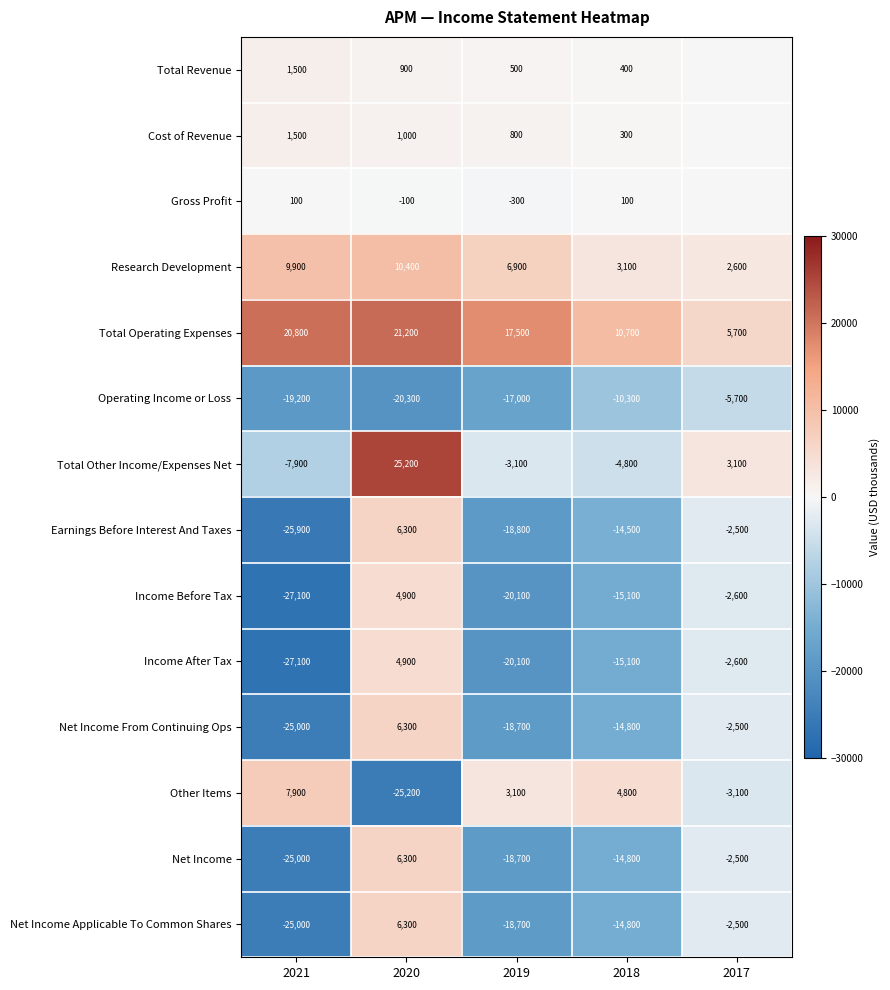

List the labels in order of Total Other Income/Expenses Net value, smallest first.

2021, 2018, 2019, 2017, 2020